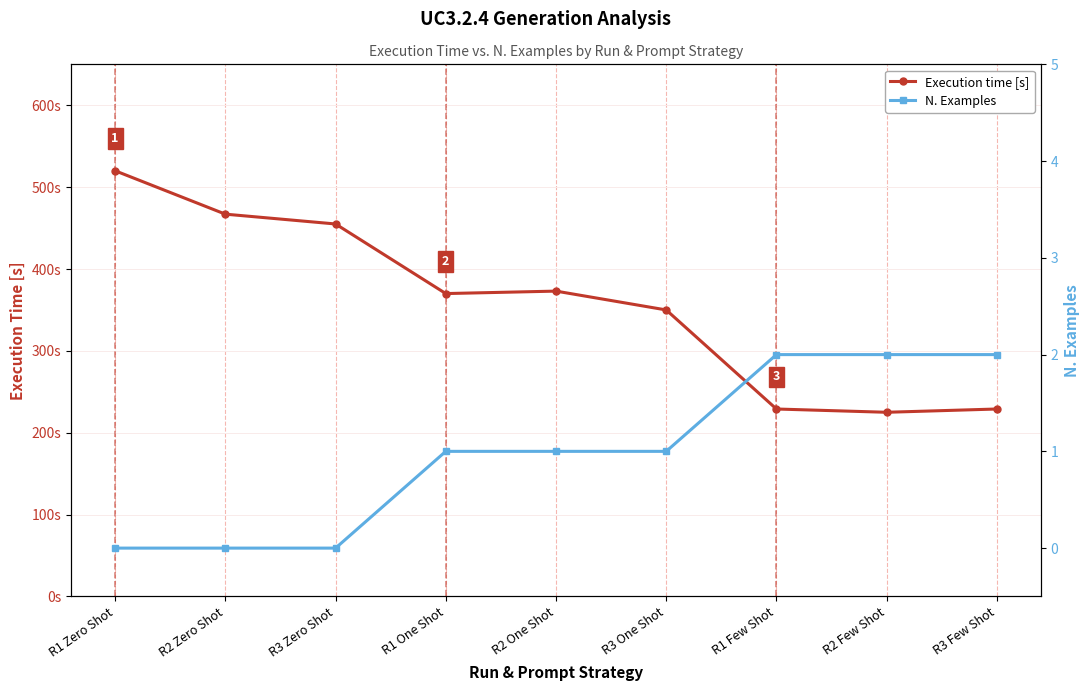

Where does the Execution time [s] series first go above 370?

R1 Zero Shot